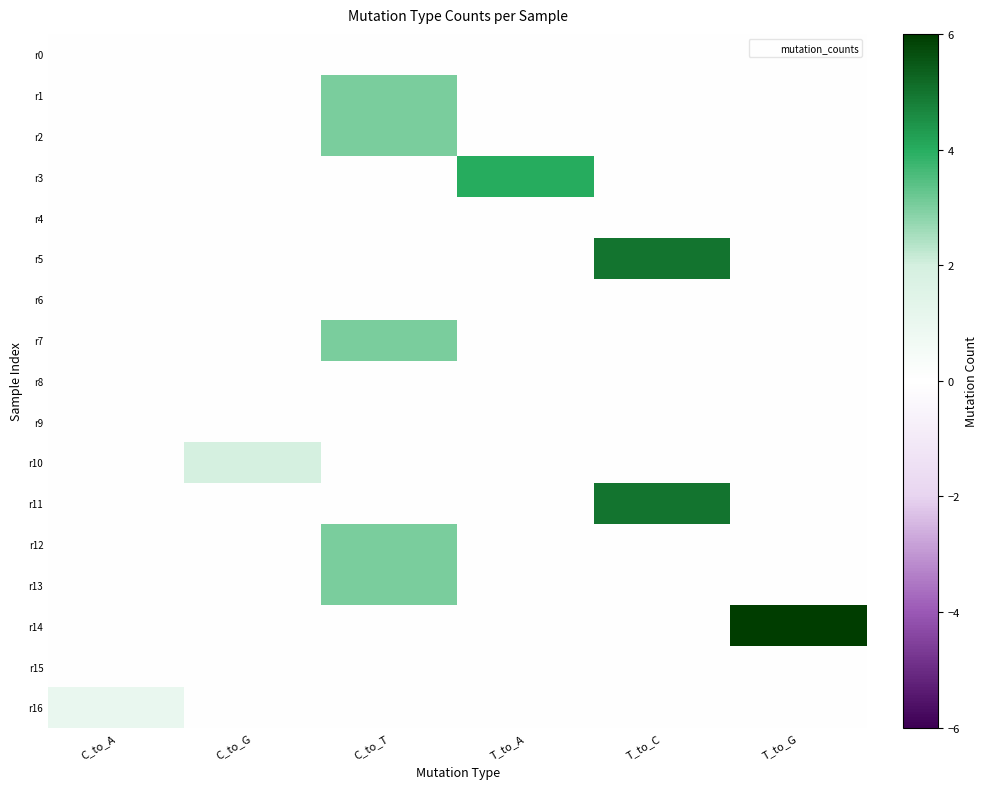

At how many categories does at least one series exceed 0?

6